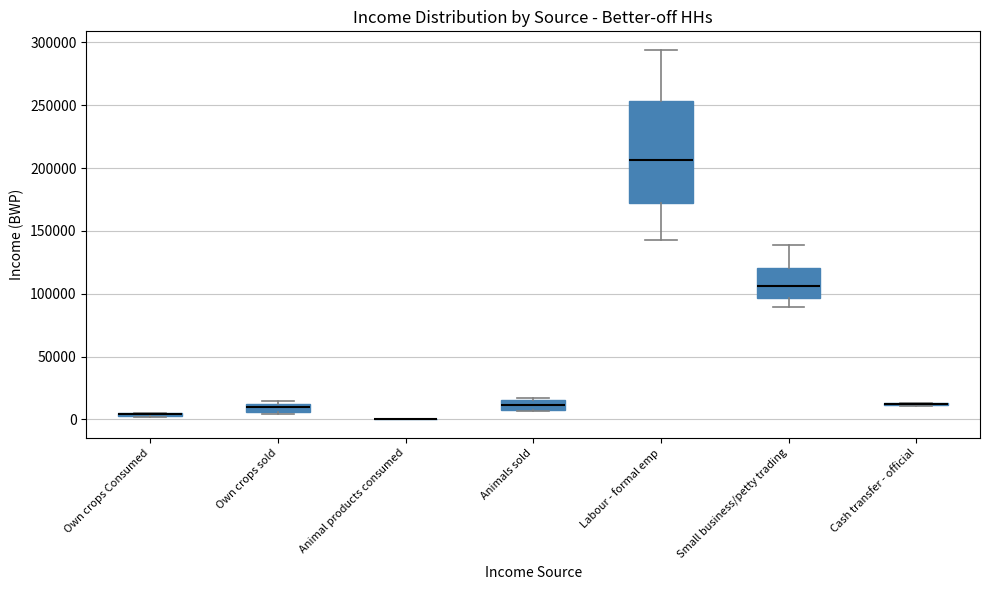

Comparing the boxes themselves (not the whiskers), which one is the tallest?

Labour - formal emp